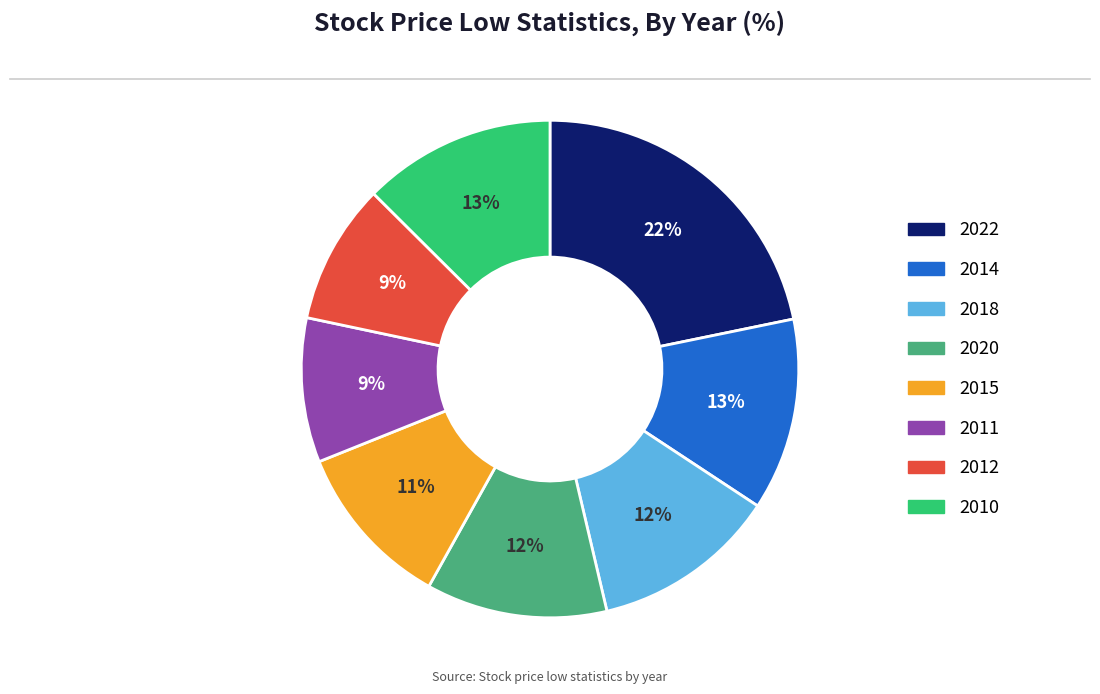

Which category has the biggest portion of the pie?

2022